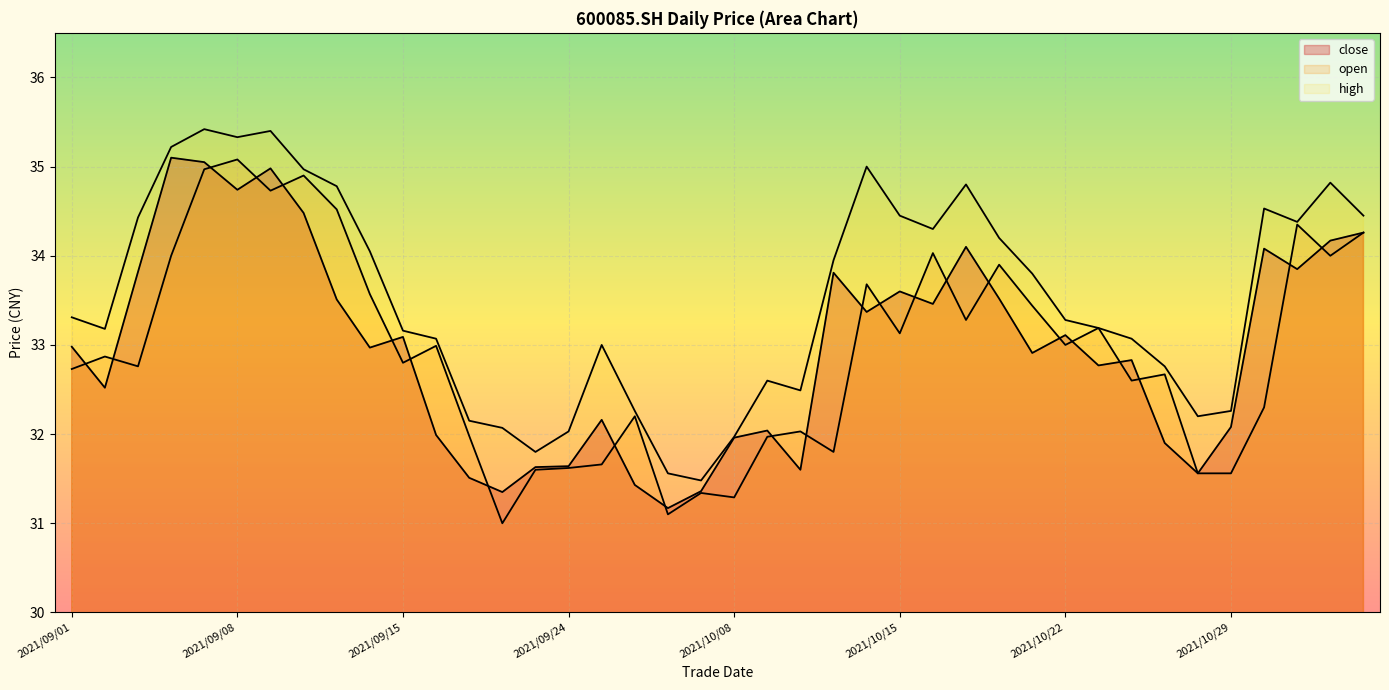

Between 2021/10/14 and 2021/11/01, which series saw the biggest shift?

open